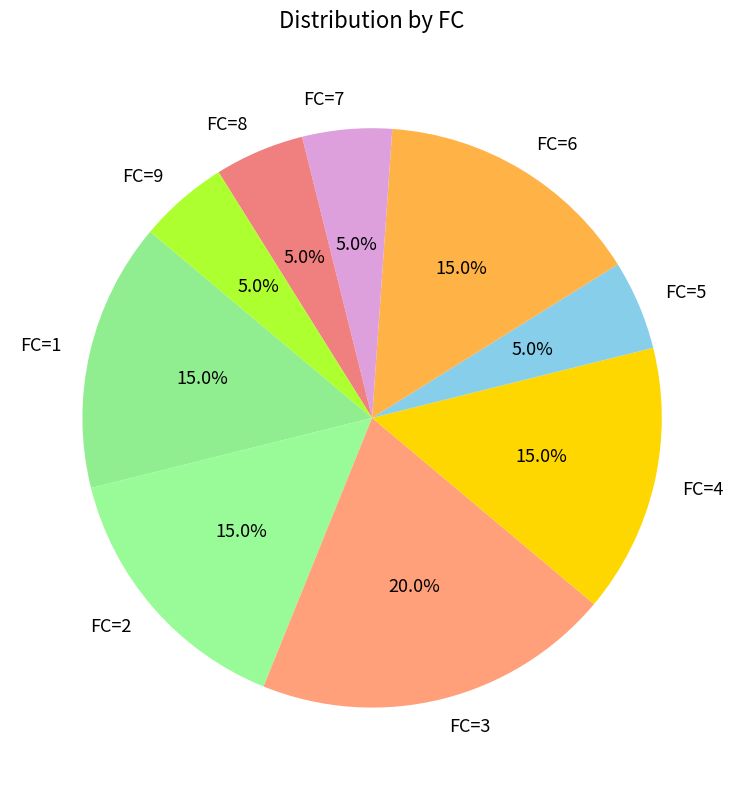

What is the largest slice in the pie chart?

FC=3